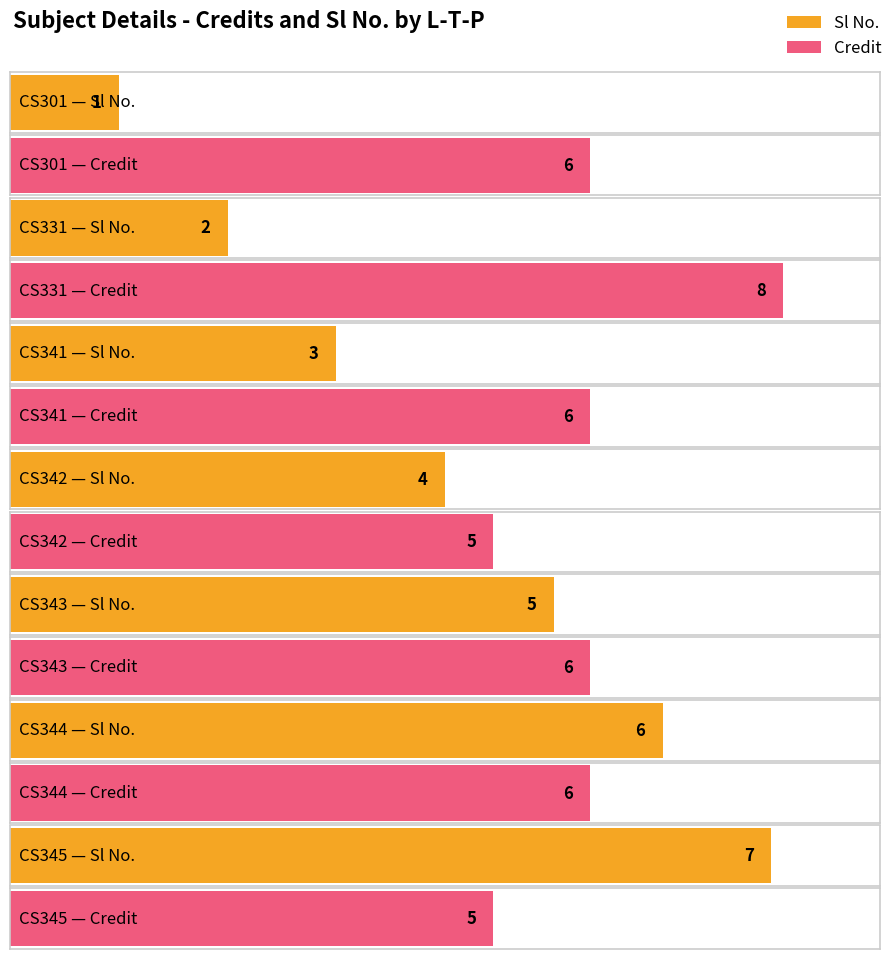

Count the Credit values in the range 5 to 6.

6